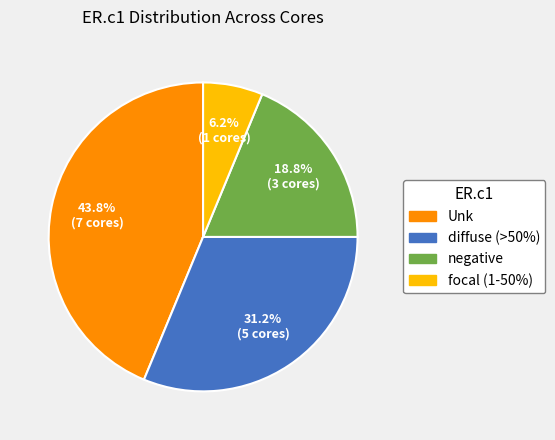

Which slice is the smallest?

focal (1-50%)